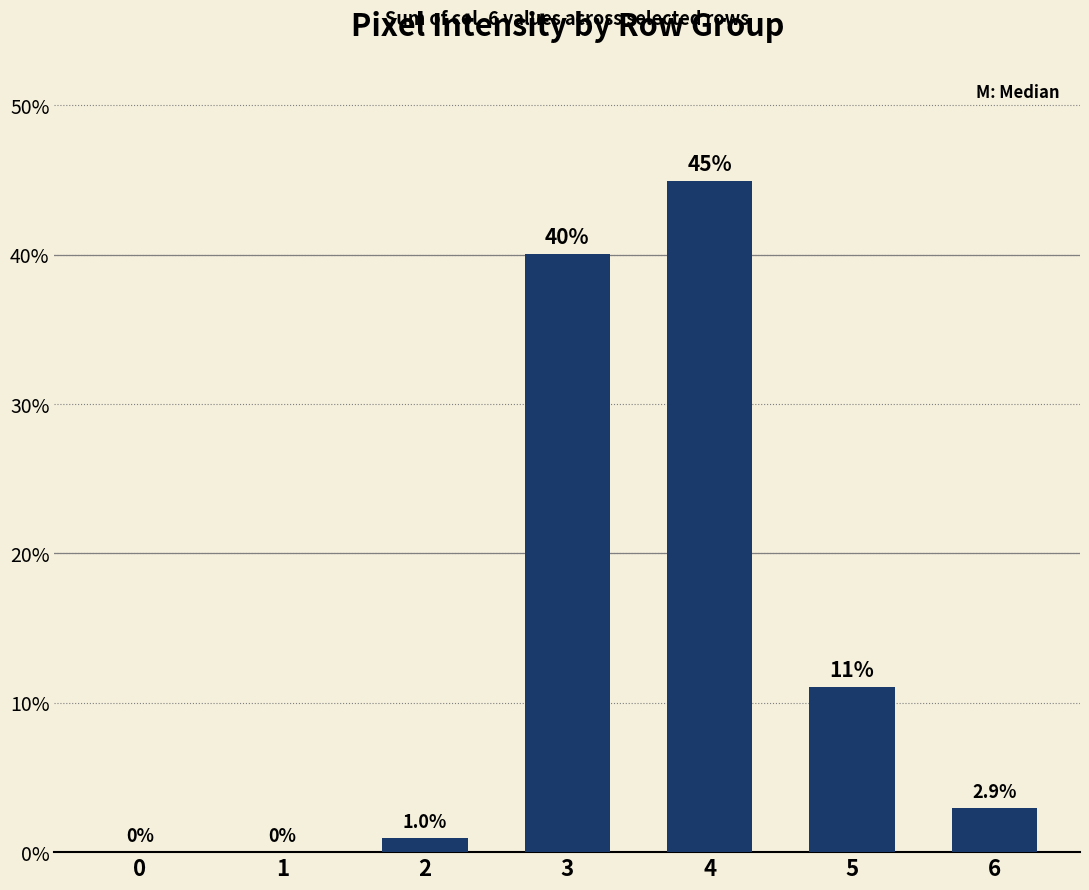

How many positive values are there?

5